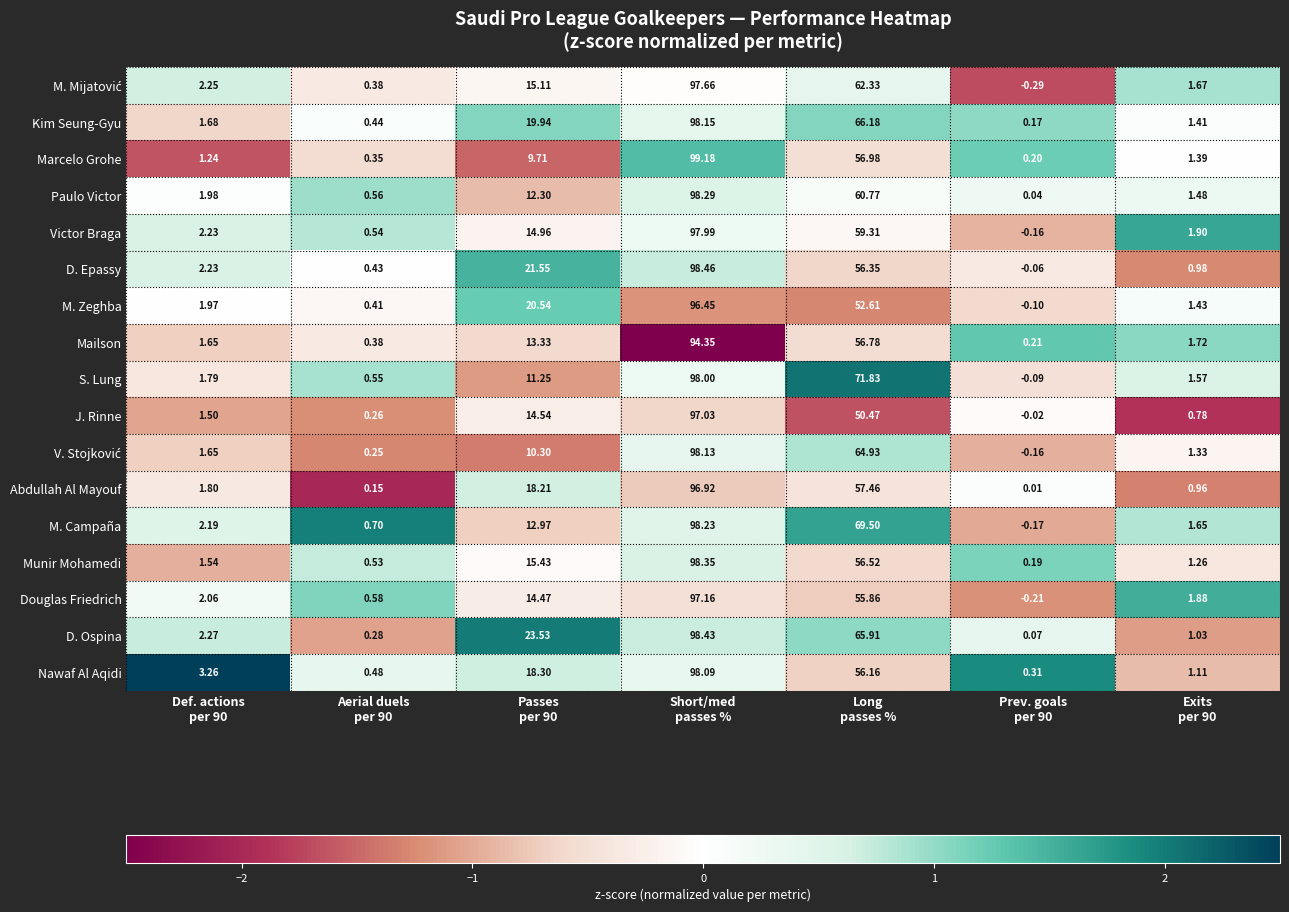

Which series has the largest total across all categories?

D. Ospina